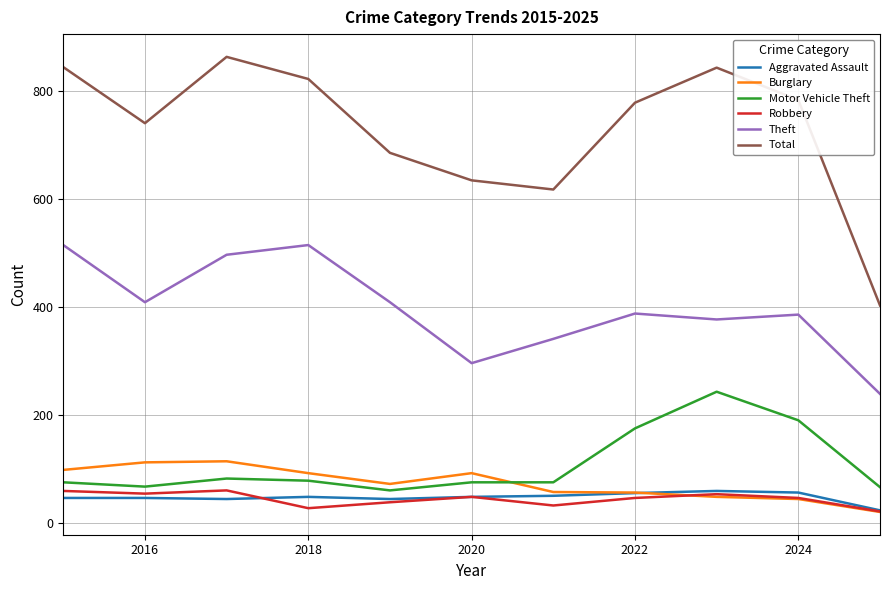

Which series has the widest spread of values?

Total